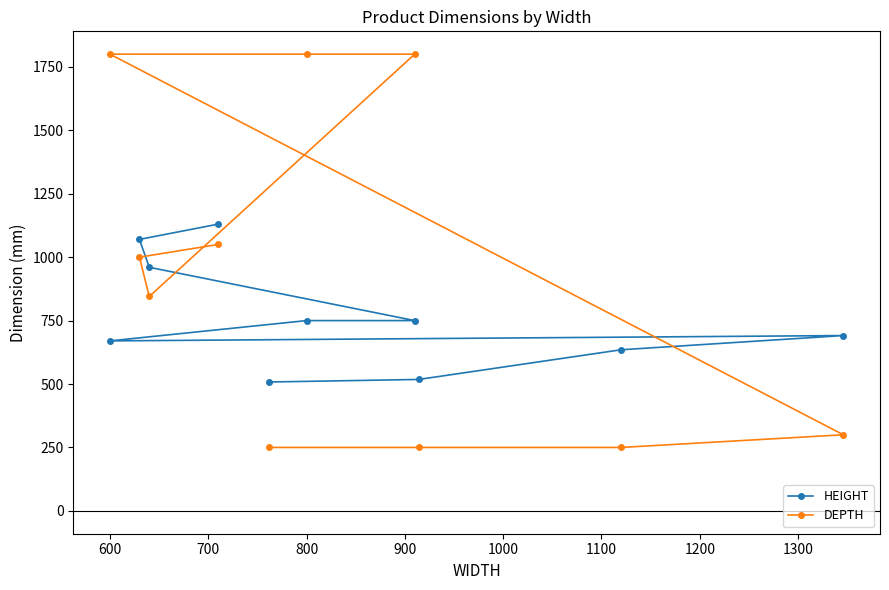

Which series has the widest spread of values?

DEPTH